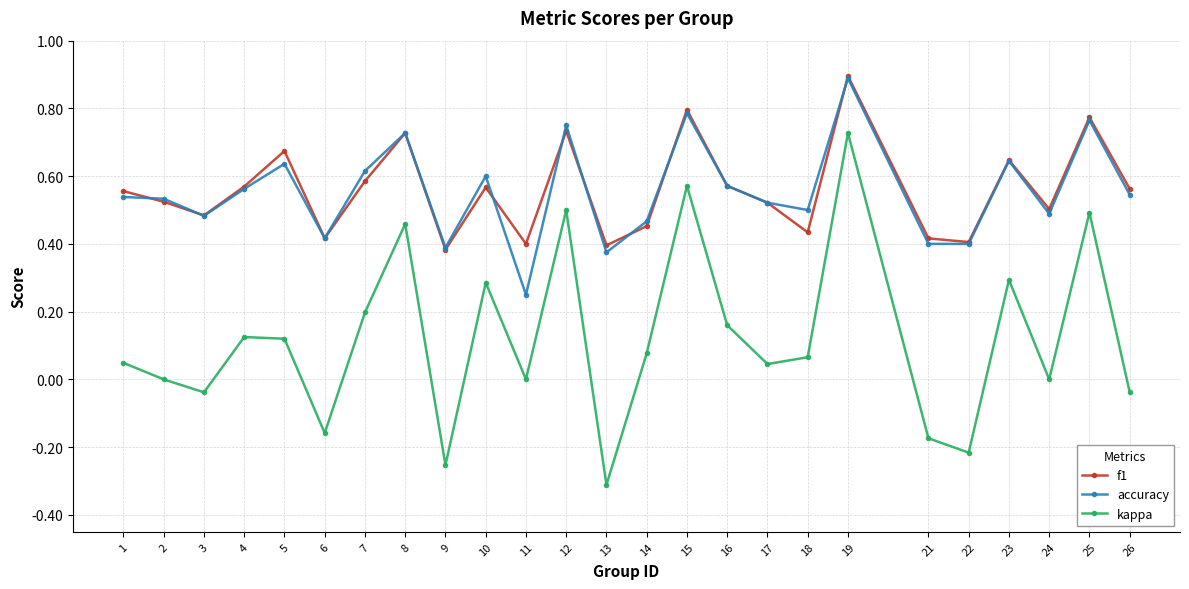

At which category is the sum across all series the highest?

19